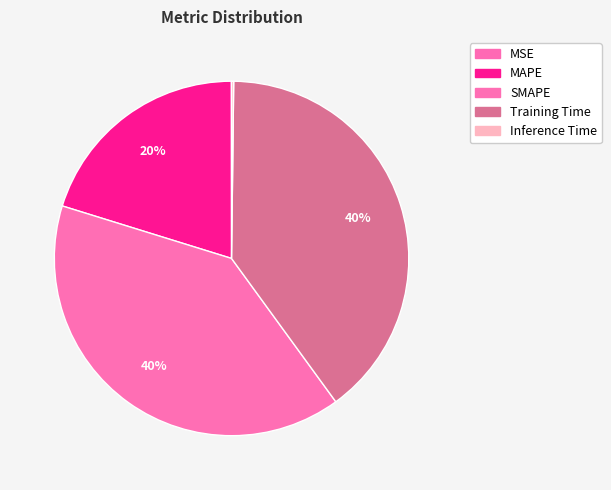

To the nearest percent, what portion does MAPE represent?

20%